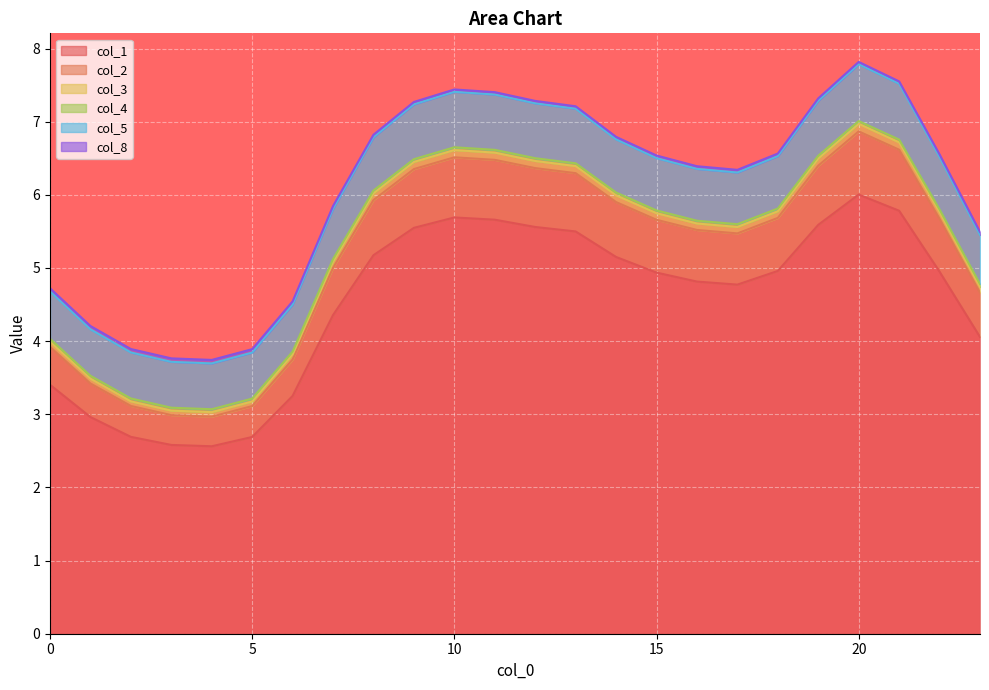

True or false: col_3 and col_8 intersect in this chart.

False